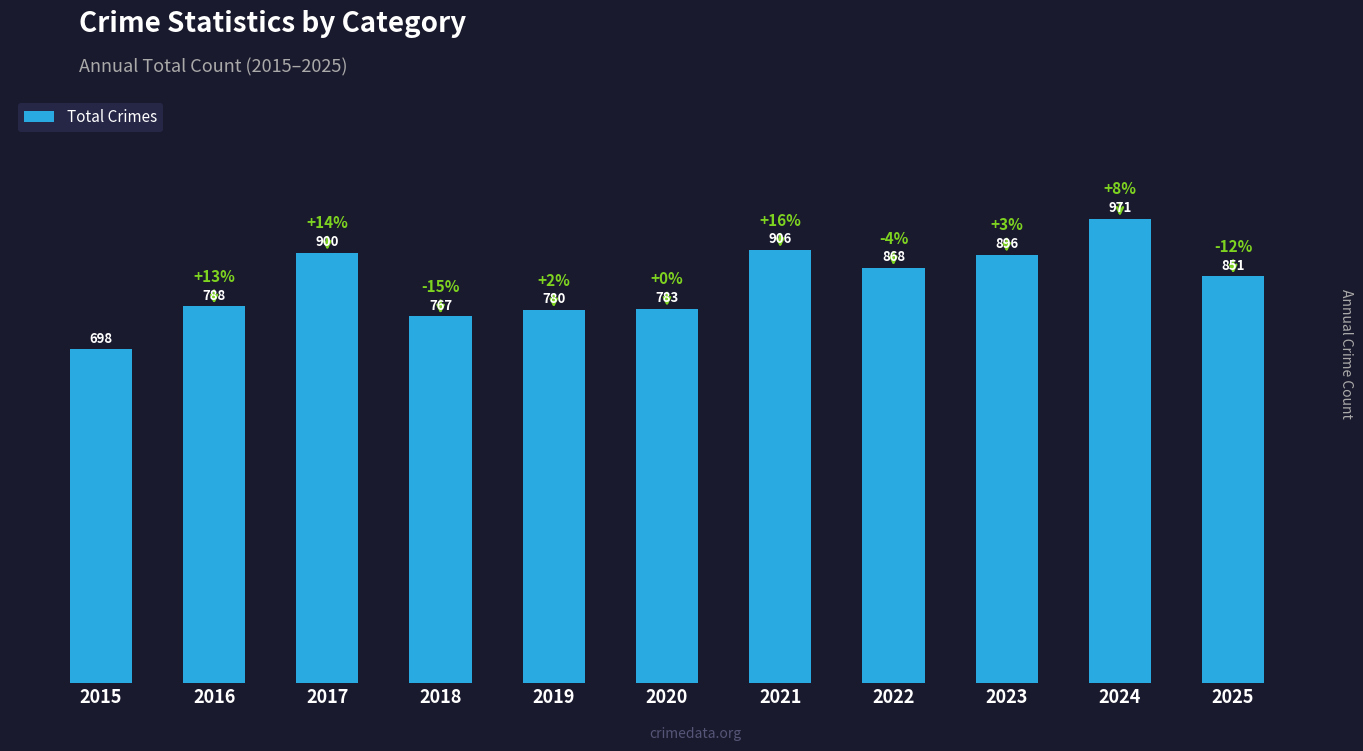

What value does the data have at 2022, to the nearest 5?

870